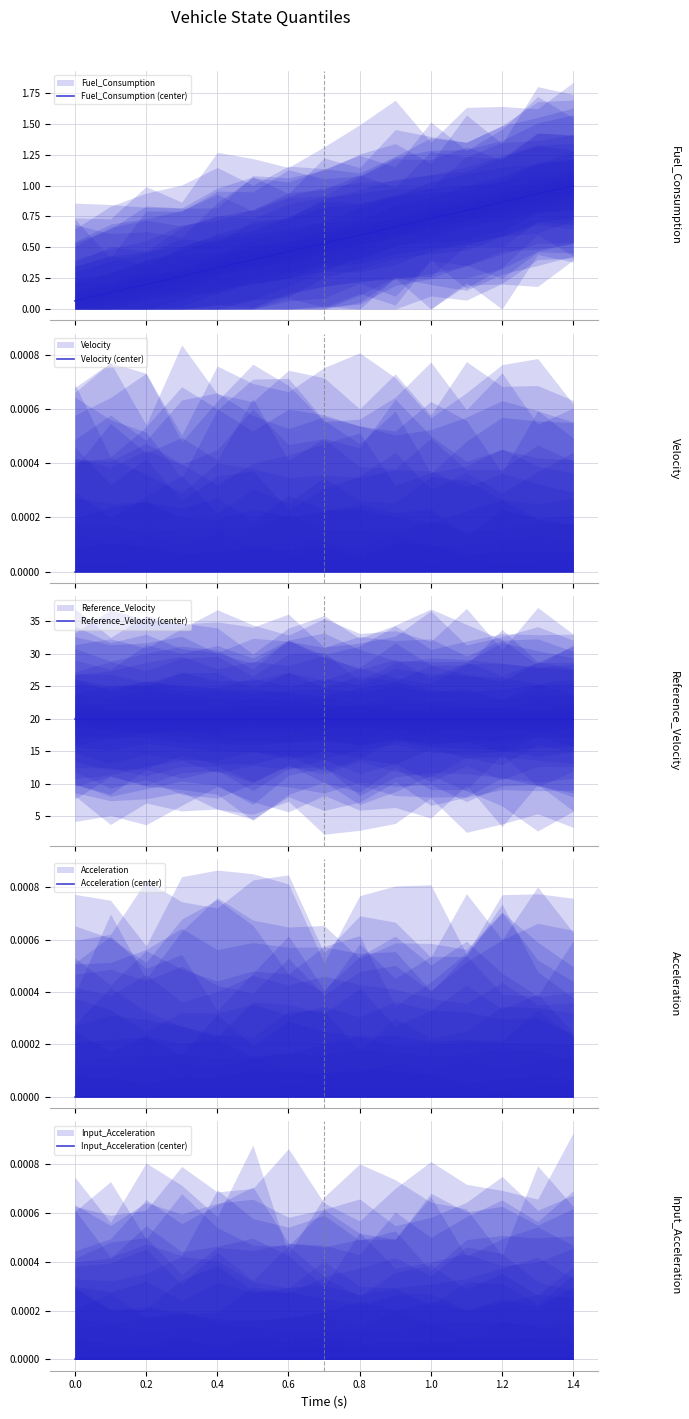

Which has a higher value, 1.2 or 14?

14